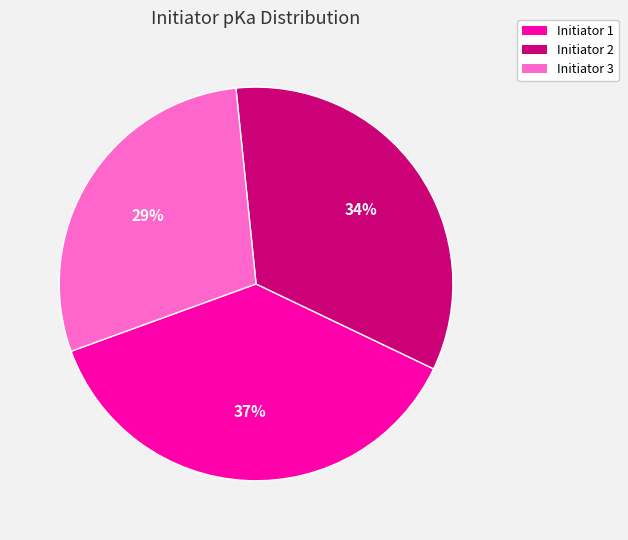

Count the number of slices in the pie.

3